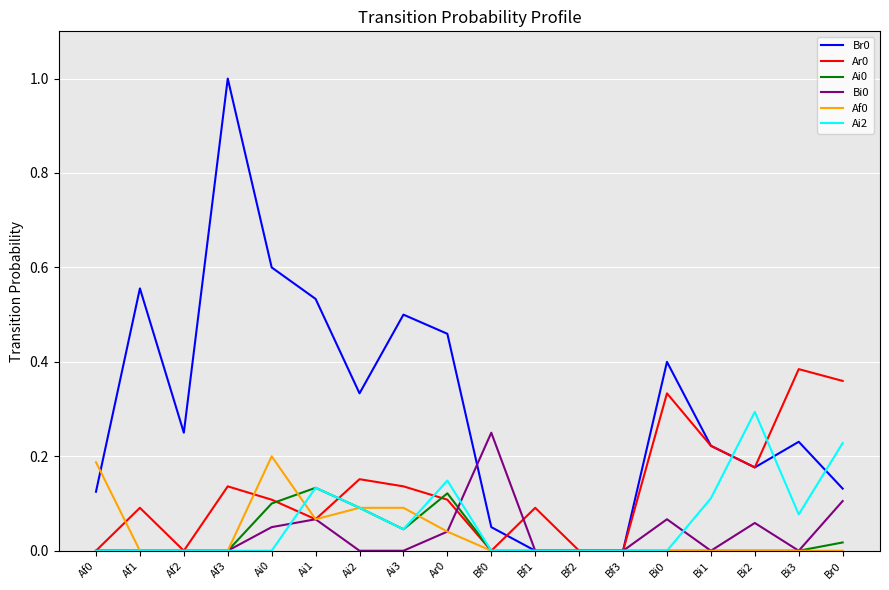

Does the chart have visible grid lines?

Yes